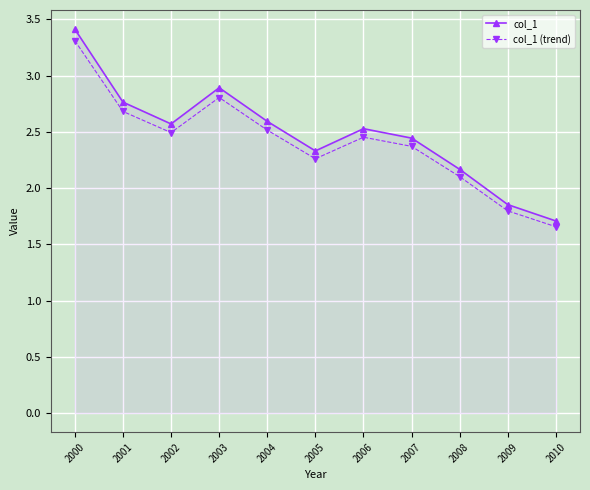

Between 2007 and 2009, which series saw the biggest shift?

col_1